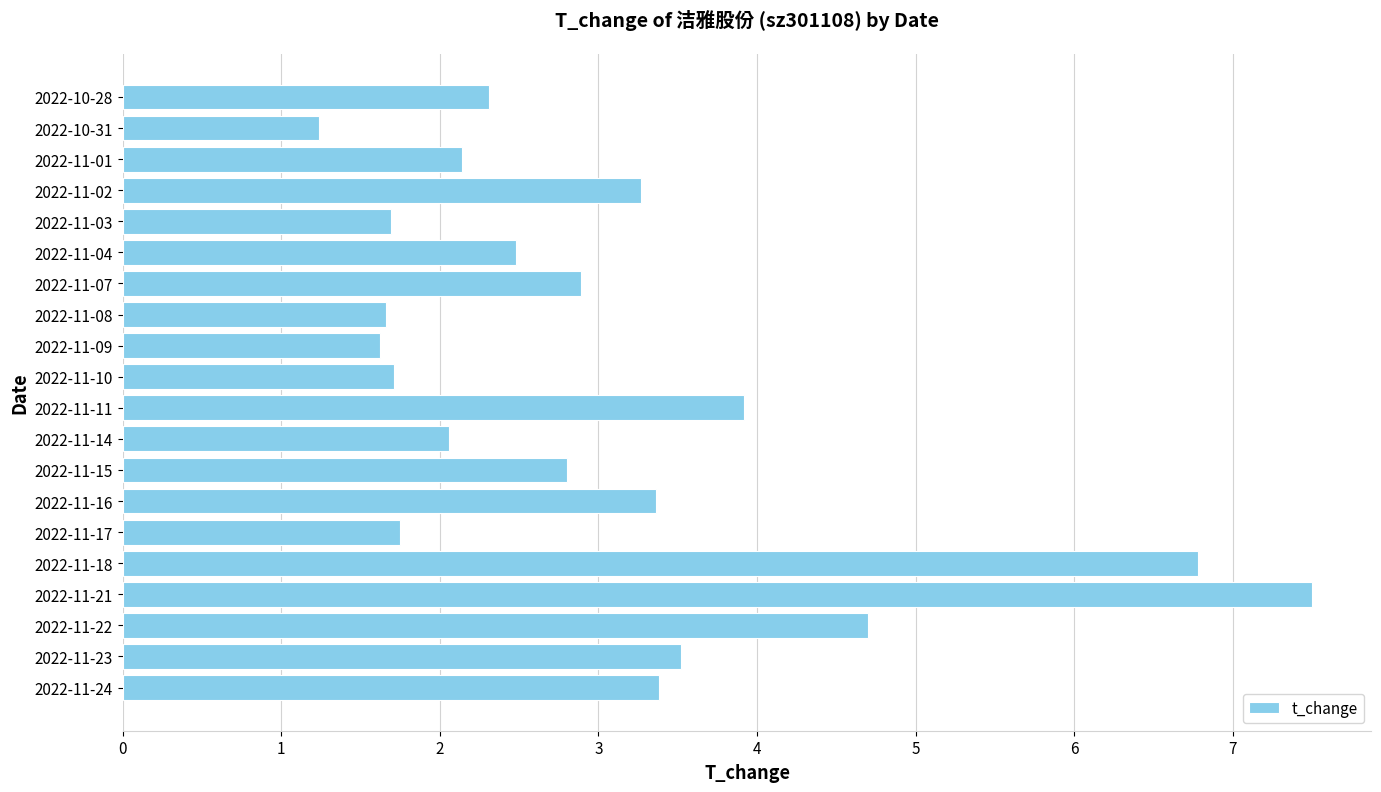

True or false: the data shows 3.5 at 2022-11-23.

True